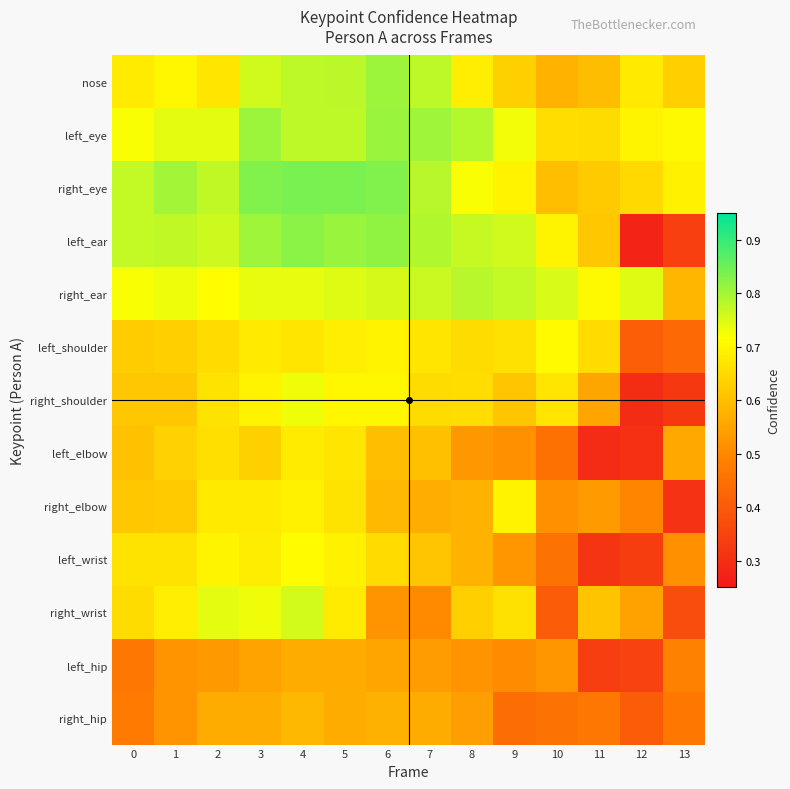

How many data points does each series have?

14